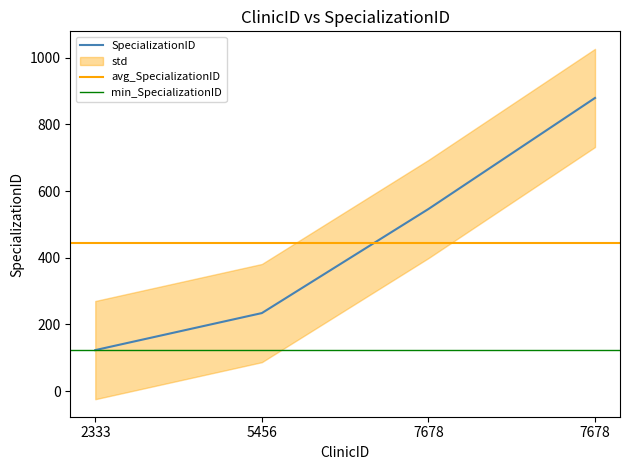

What is the minimum value shown in the chart?

123